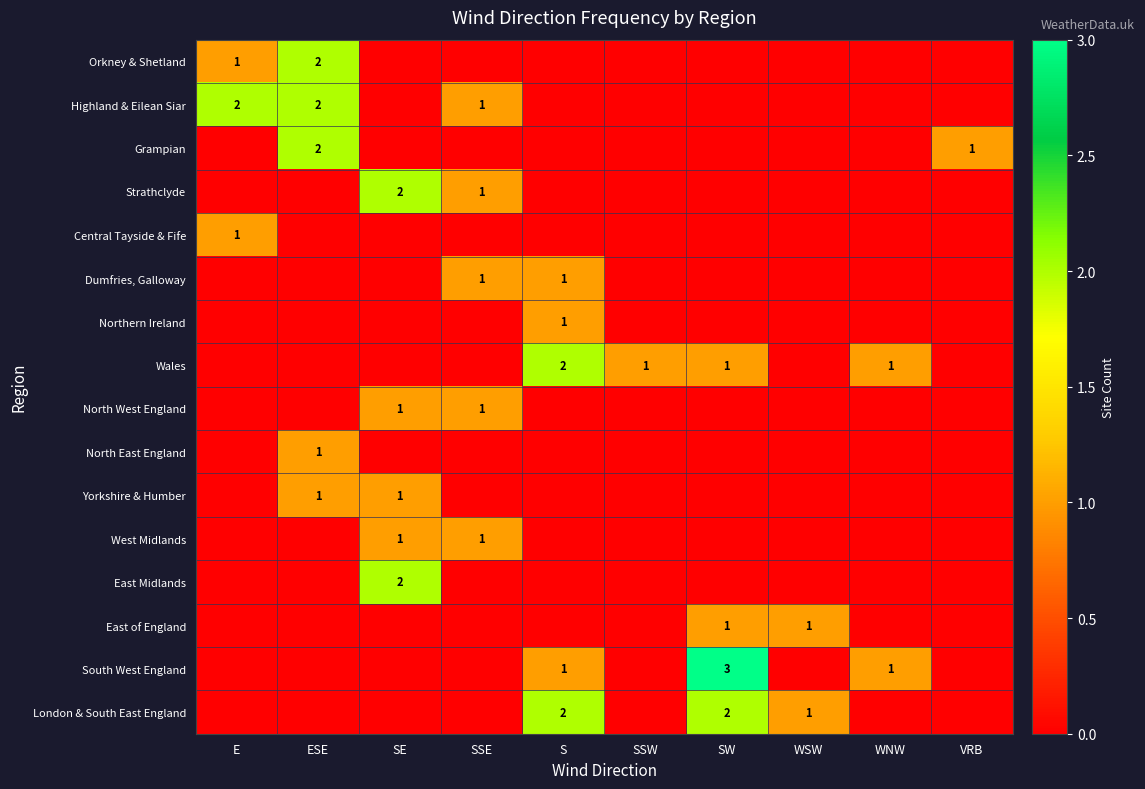

Which has a higher value, WSW or VRB?

WSW